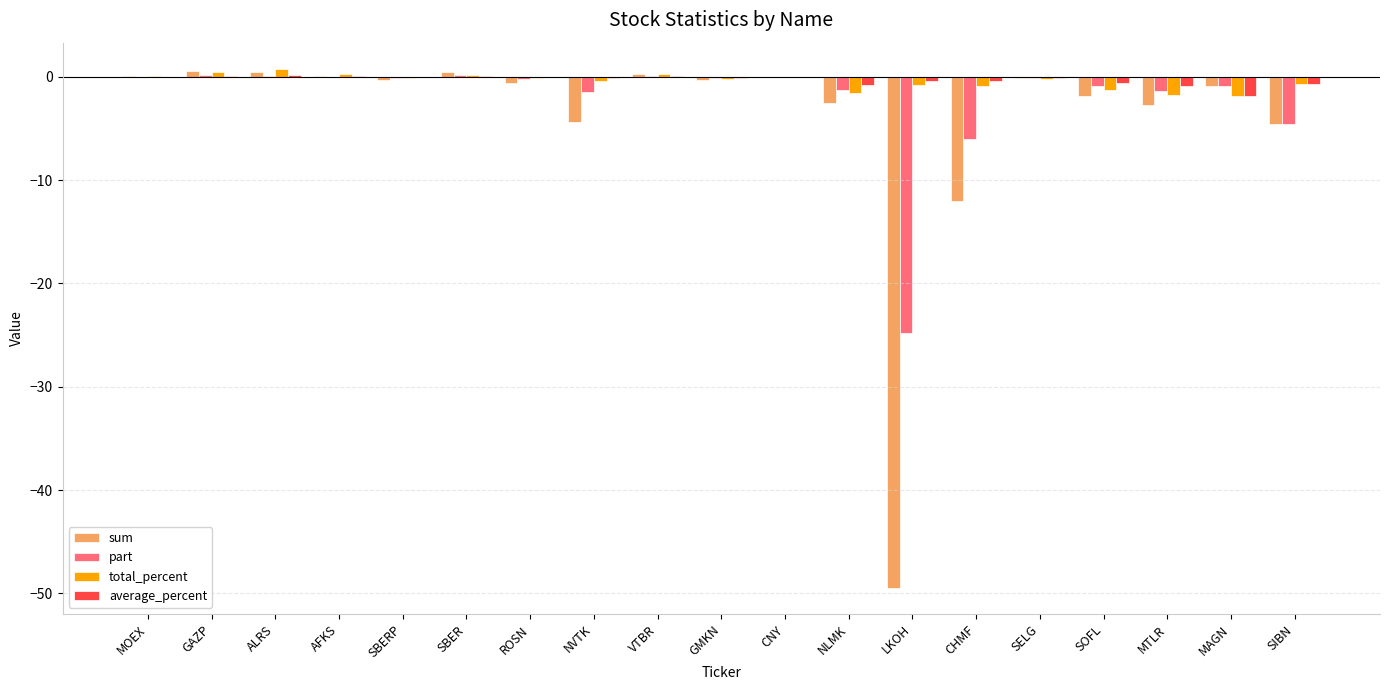

Is the value of total_percent at ALRS greater than the value of part at MTLR?

Yes